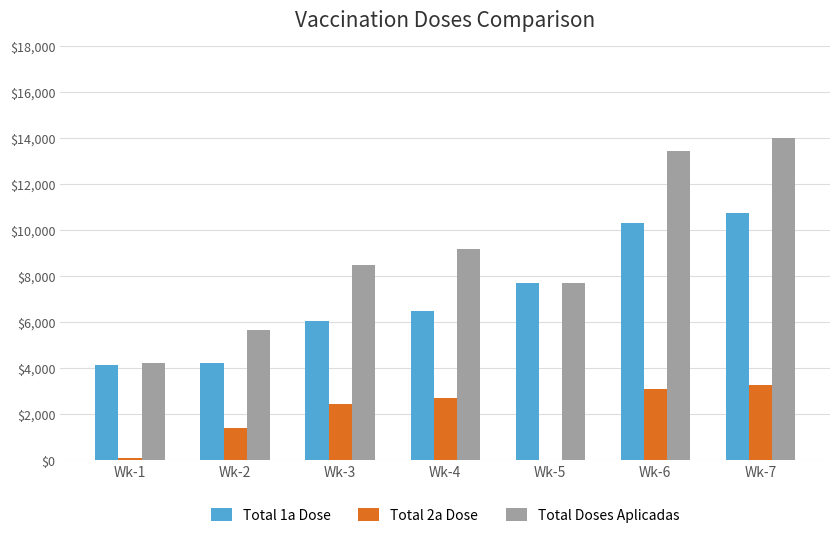

What is the total value across all series at Wk-5?

15394